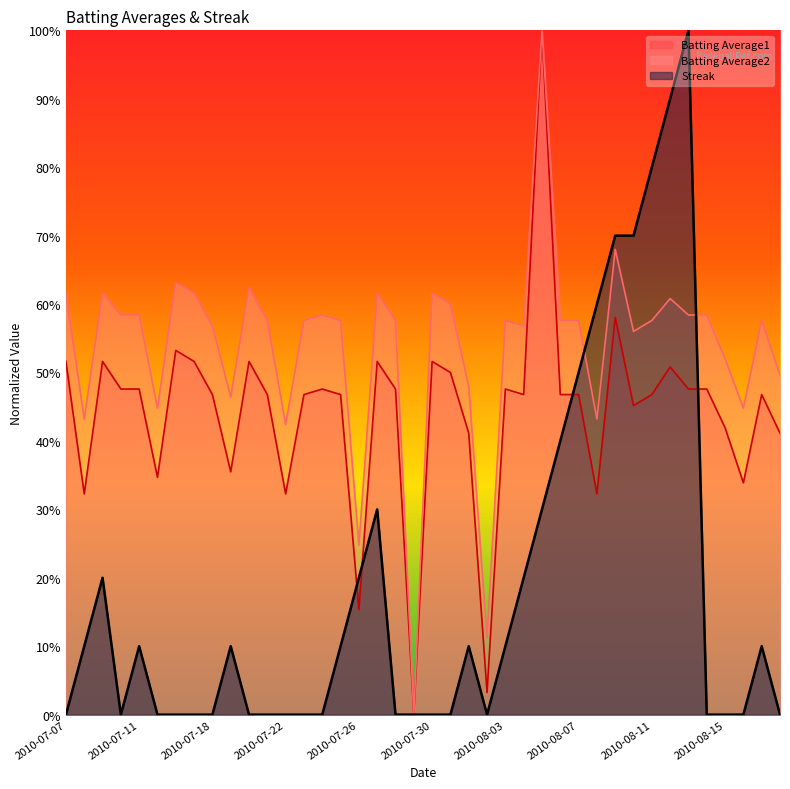

What is the average value of the Streak series?

0.2